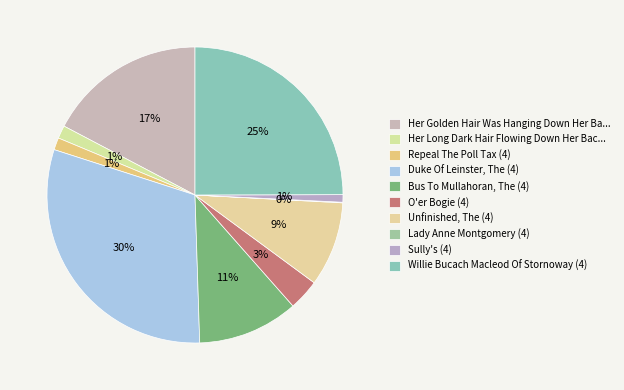

How many segments does this pie chart have?

10